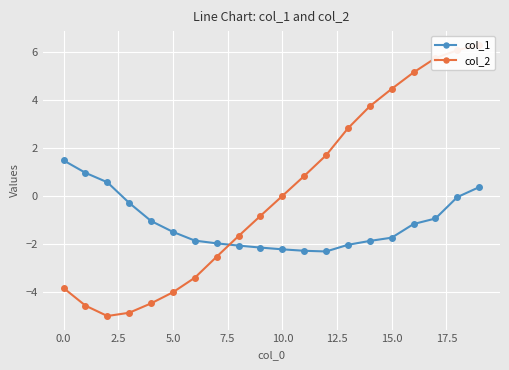

What is the highest value of the col_1 series?

1.5